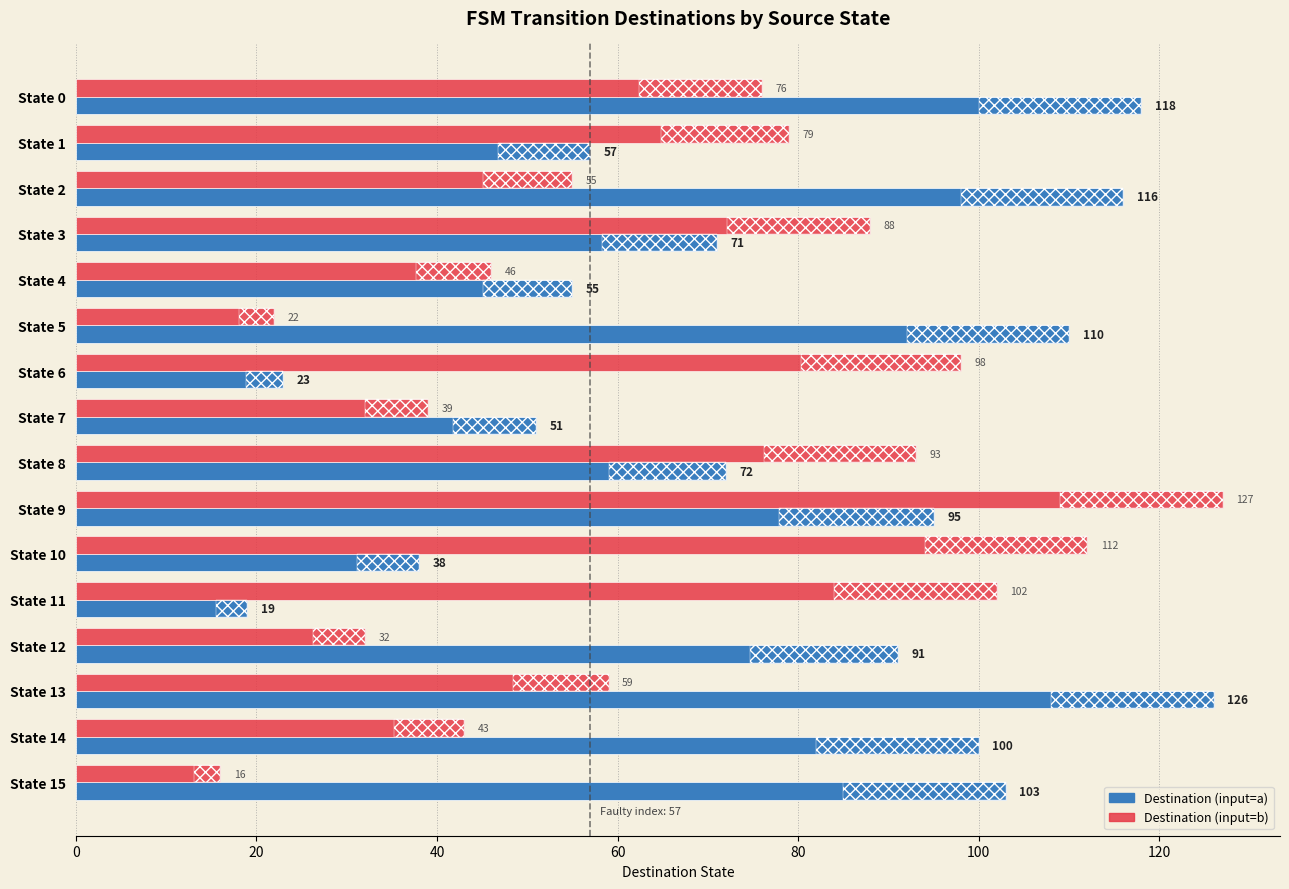

Which label corresponds to the smallest value in the chart?

State 15